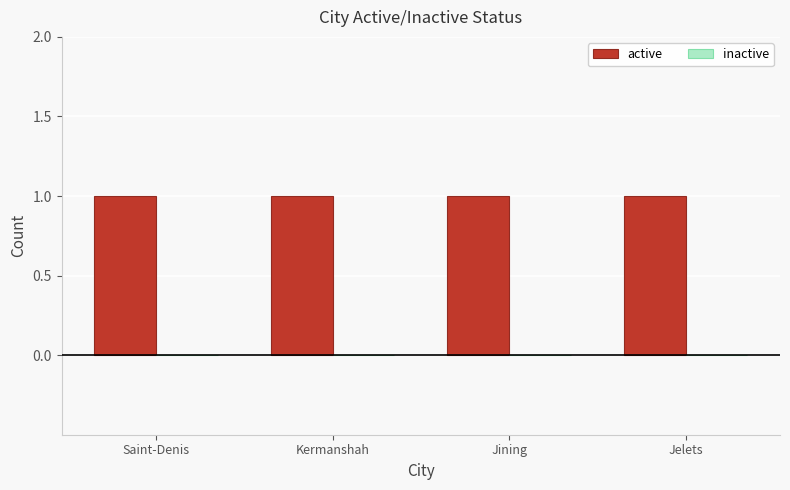

What is the spread (max minus min) of values at Jelets?

1